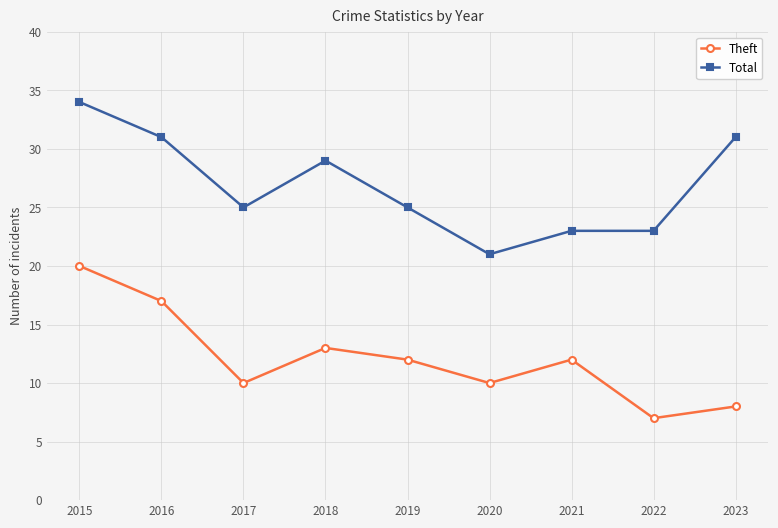

Reading left to right, extract all data points from this chart.

Theft: 20	17	10	13	12	10	12	7	8
Total: 34	31	25	29	25	21	23	23	31